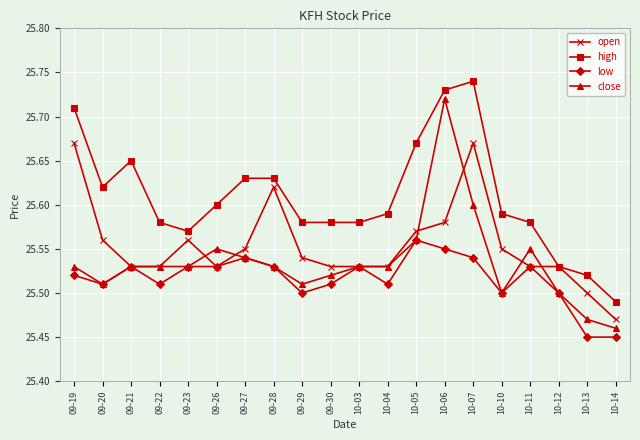

At which label does high reach its minimum?

10-14